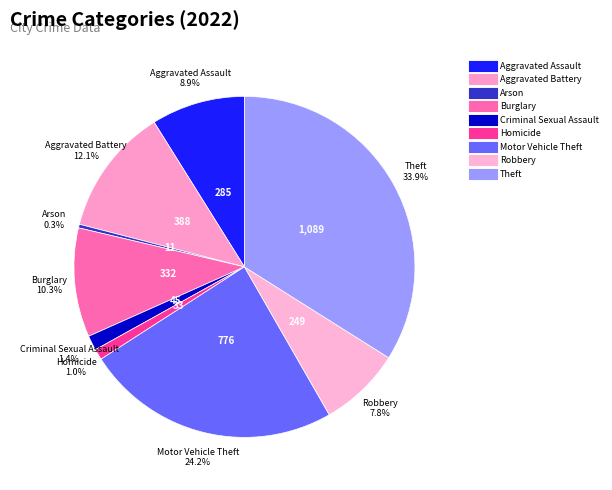

Count the number of slices in the pie.

9